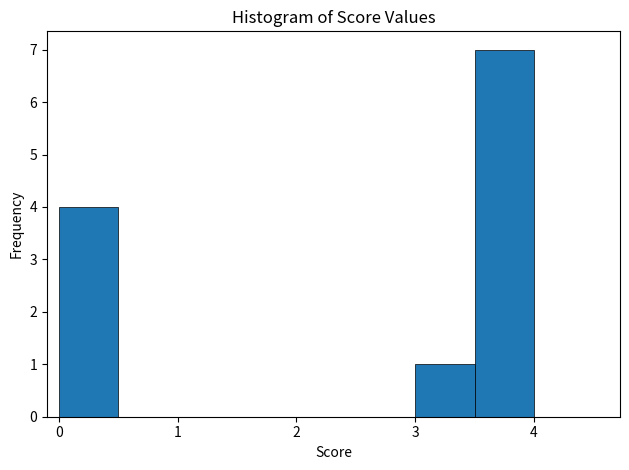

What is the height of the bar covering 3.0 to 3.5 on the x-axis? The values are not printed on the chart, so give them approximately, as read against the axis.

1